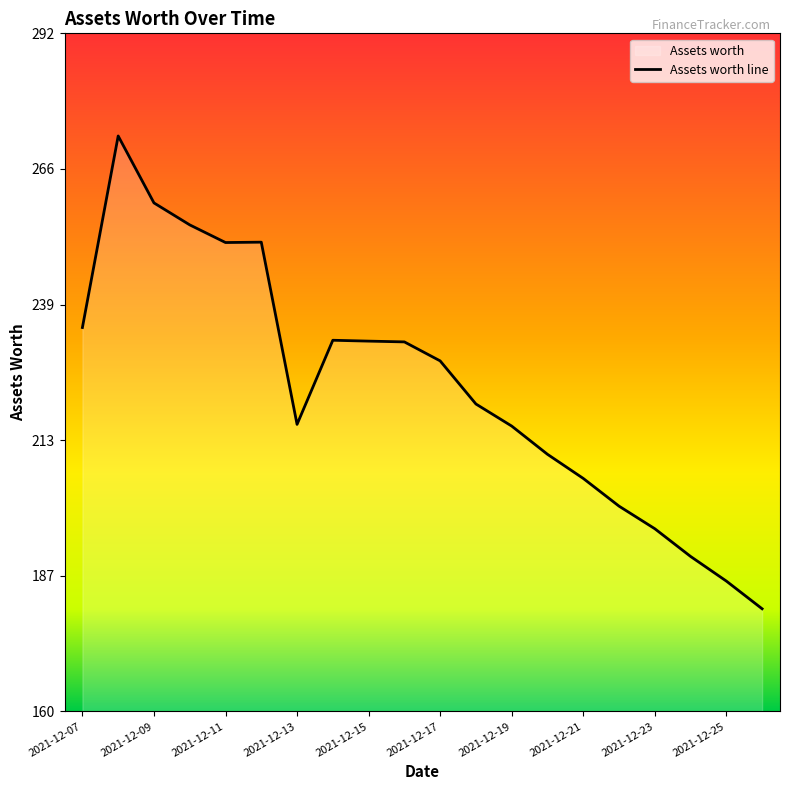

Which category has the lowest value across all series?

2021-12-26